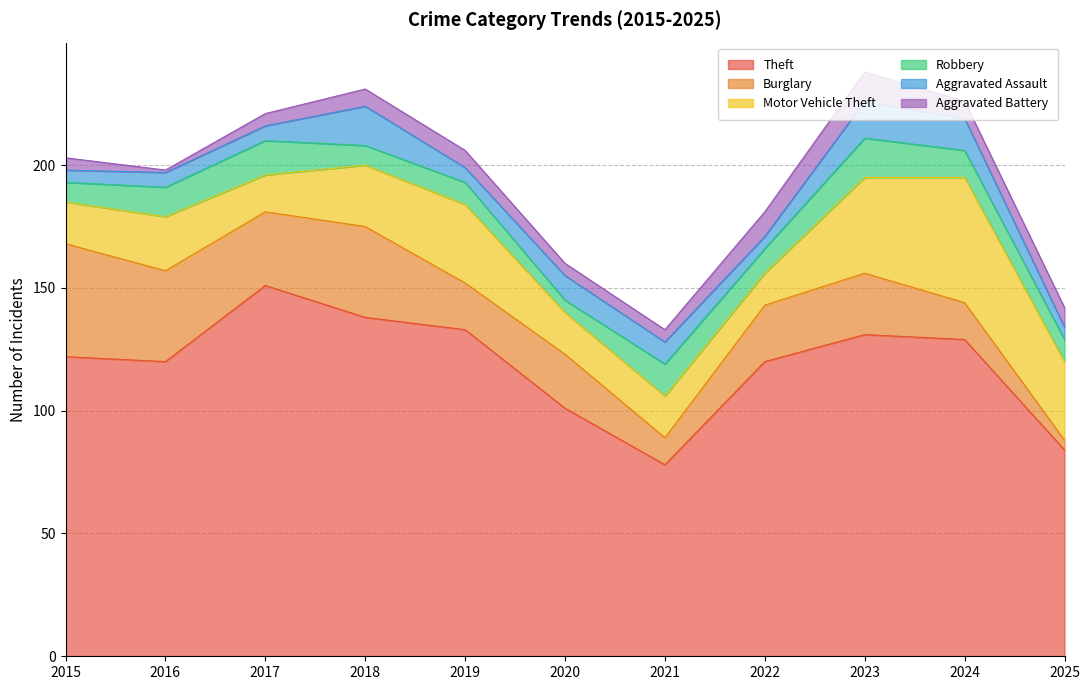

At which category does Theft reach its first local peak?

2017